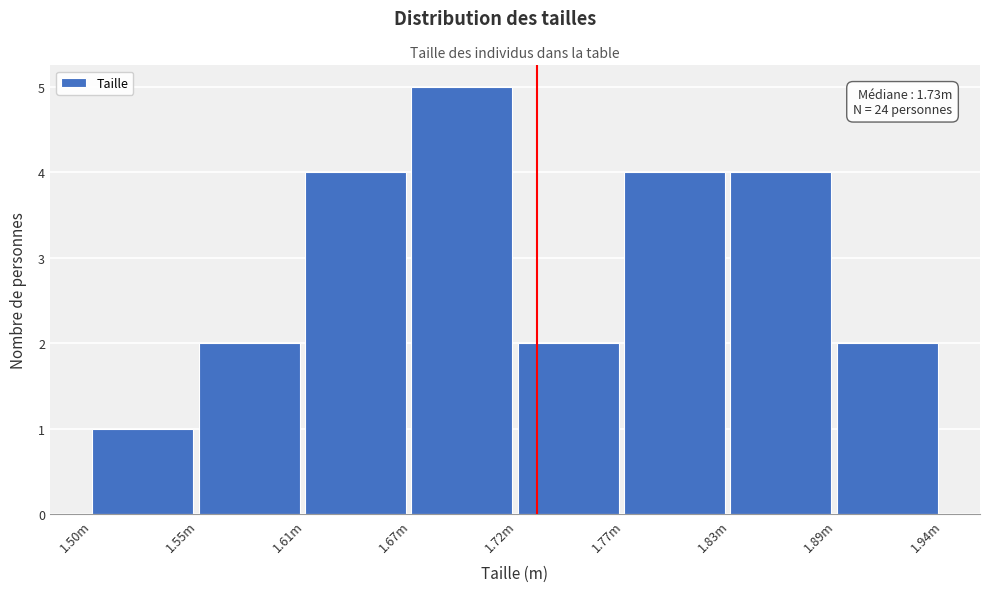

Reading left to right, extract all data points from this chart.

1	2	4	5	2	4	4	2